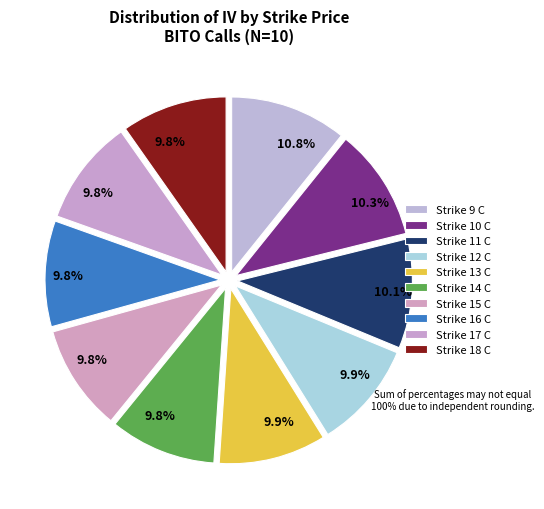

Rank the categories by value from highest to lowest.

Strike 9 C, Strike 10 C, Strike 11 C, Strike 13 C, Strike 12 C, Strike 14 C, Strike 15 C, Strike 17 C, Strike 16 C, Strike 18 C